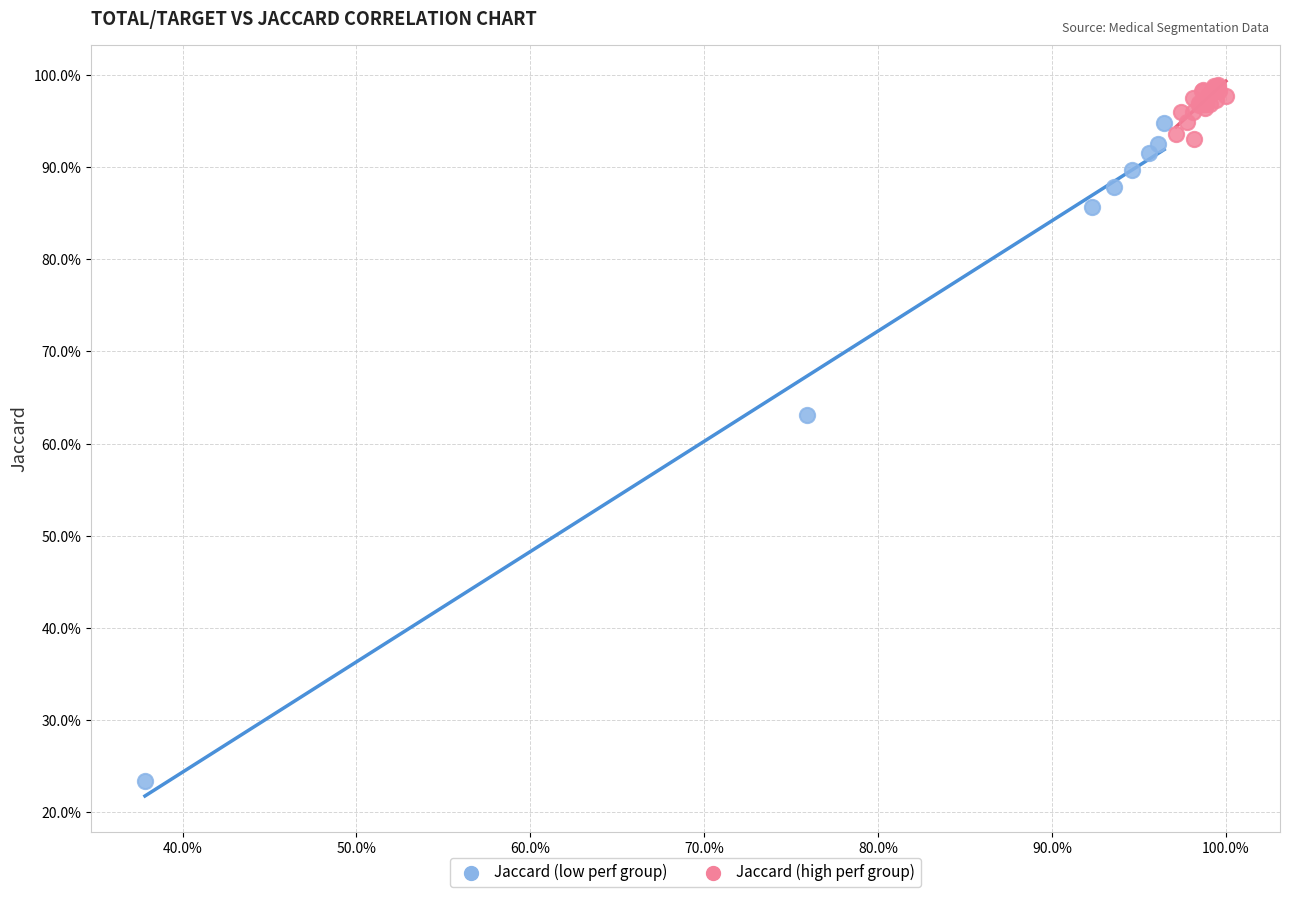

Which series contains the lowest Y value?

Jaccard (low perf group)